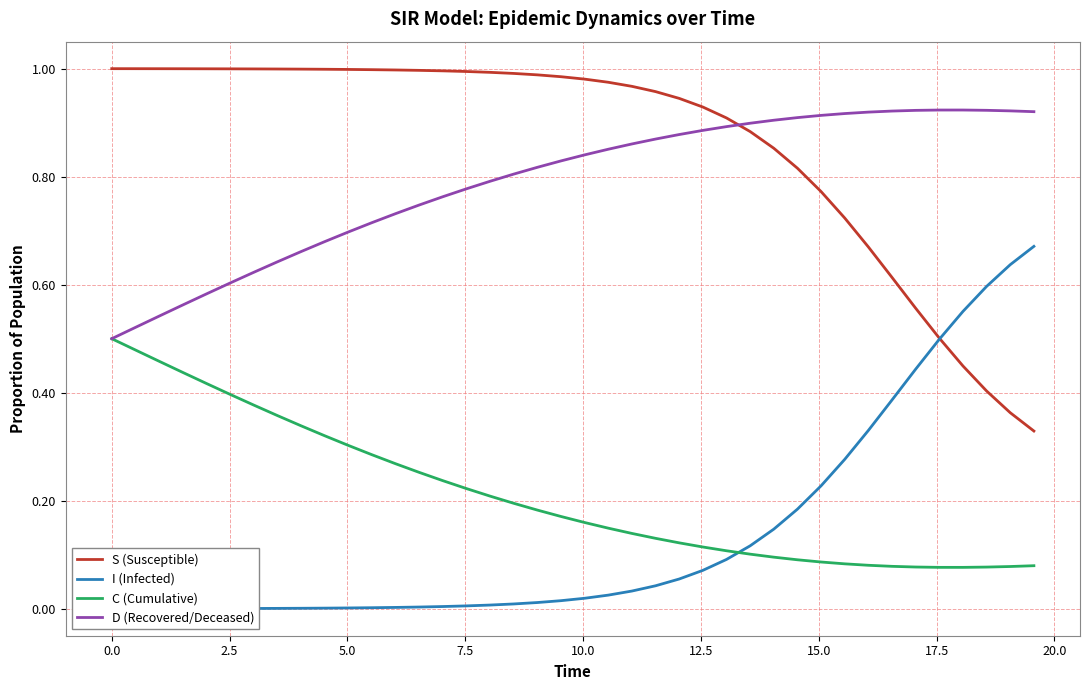

True or false: C (Cumulative) and S (Susceptible) cross at least once.

False